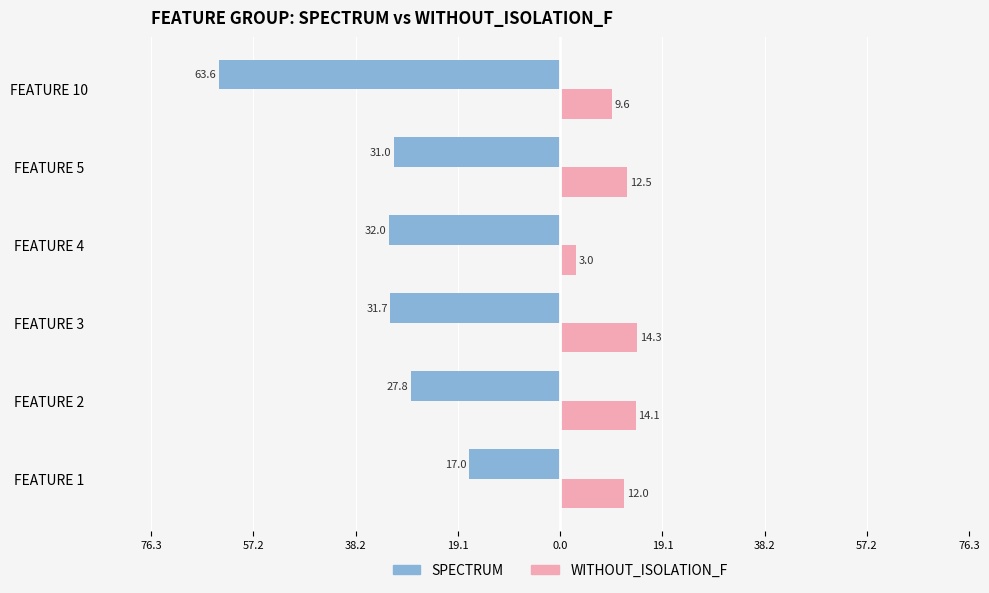

Reading right to left, list all the values displayed in this chart.

SPECTRUM: -63.6	-31.0	-32.0	-31.7	-27.8	-17.0
WITHOUT_ISOLATION_F: 9.6	12.5	3.0	14.3	14.1	12.0